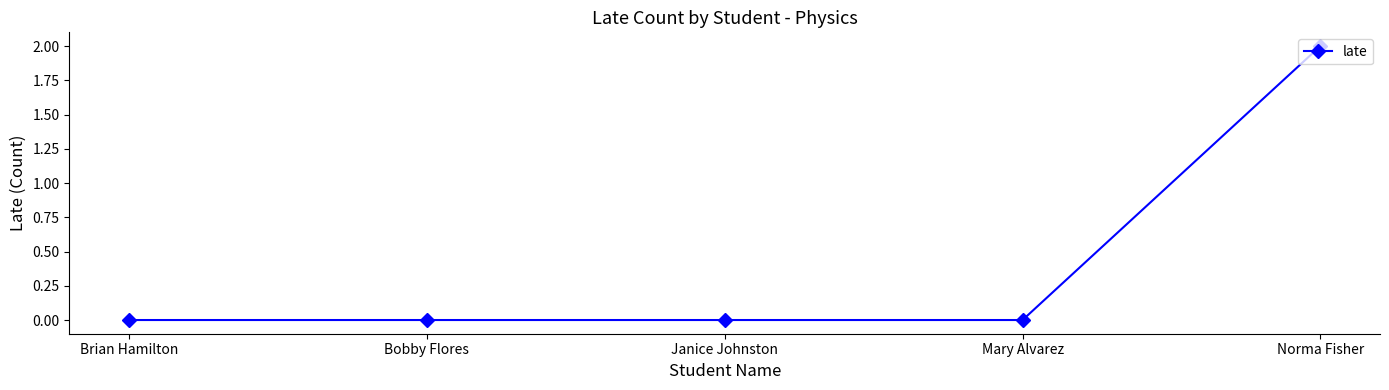

At which category does the chart reach its peak across all series?

Norma Fisher